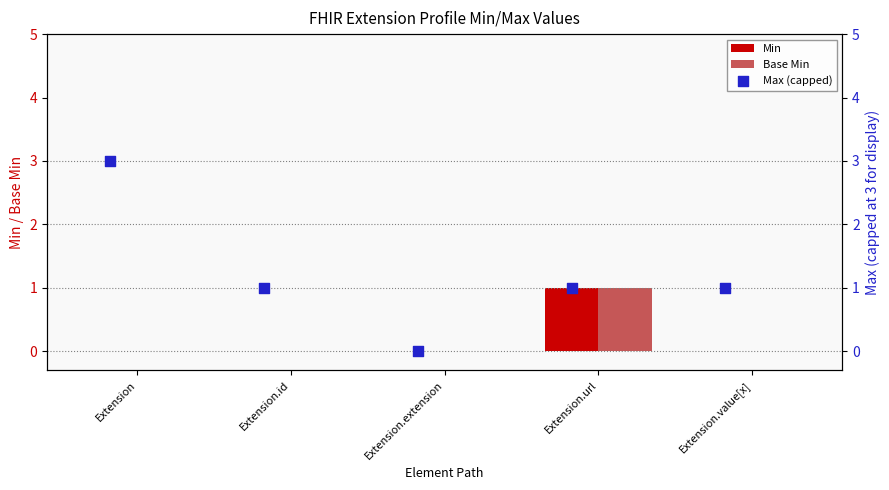

What is the total value across all series at Extension.value[x]?

1